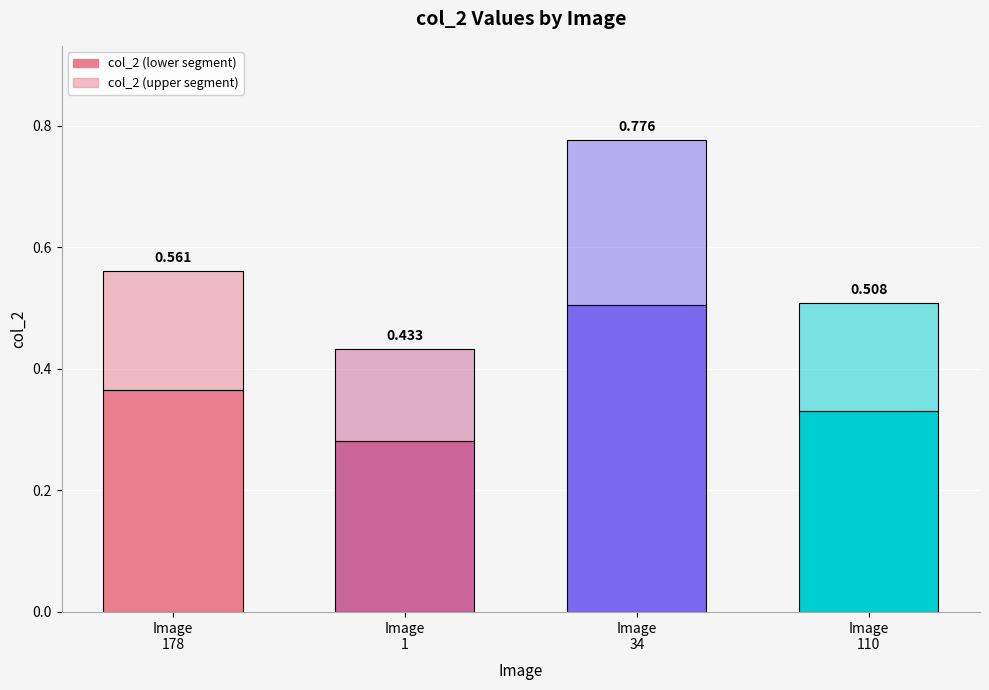

Are the bars grouped side by side (vs. stacked)?

No